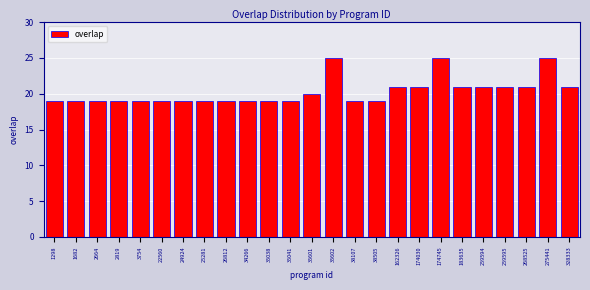

Reading left to right, transcribe all the data shown in this chart.

19	19	19	19	19	19	19	19	19	19	19	19	20	25	19	19	21	21	25	21	21	21	21	25	21